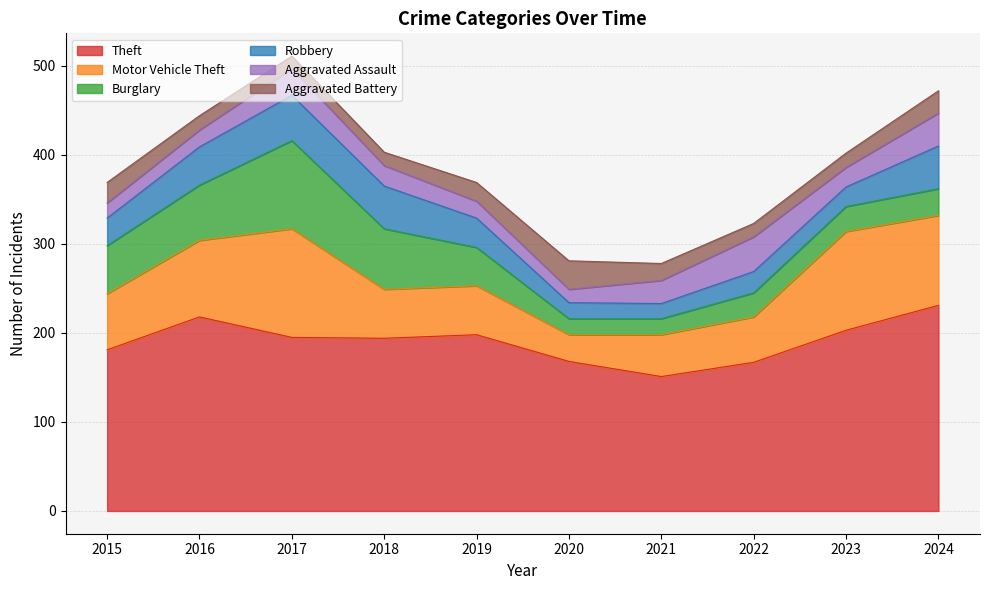

Rank the categories by Aggravated Battery value from lowest to highest.

2017, 2018, 2022, 2016, 2023, 2021, 2019, 2015, 2024, 2020